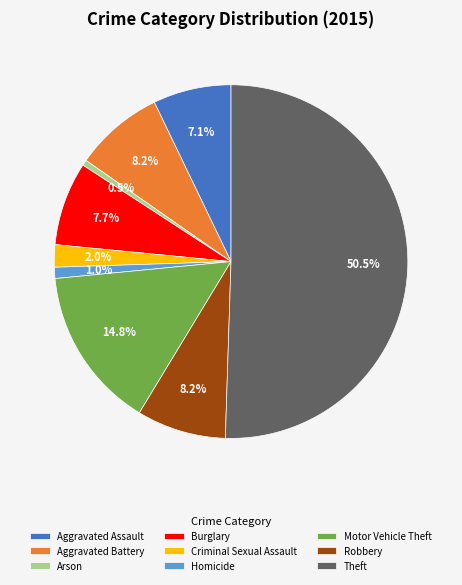

Between Burglary and Arson, which is larger?

Burglary